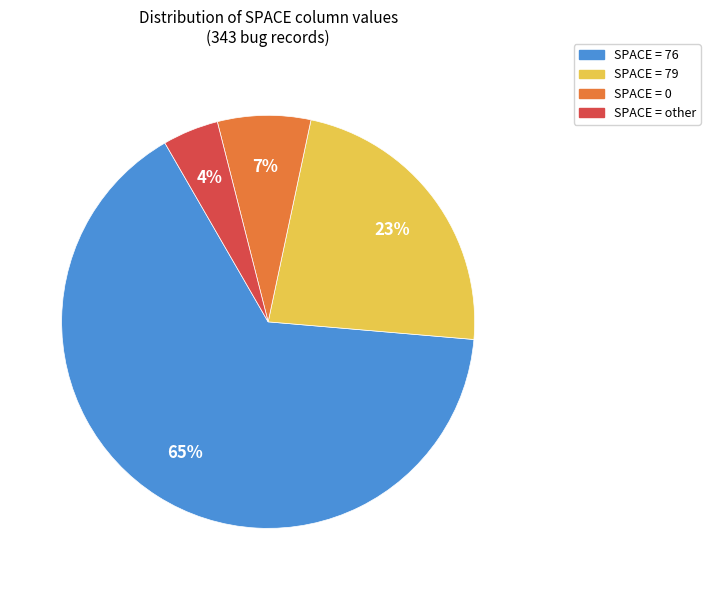

Which has a higher value, SPACE = 76 or SPACE = 79?

SPACE = 76